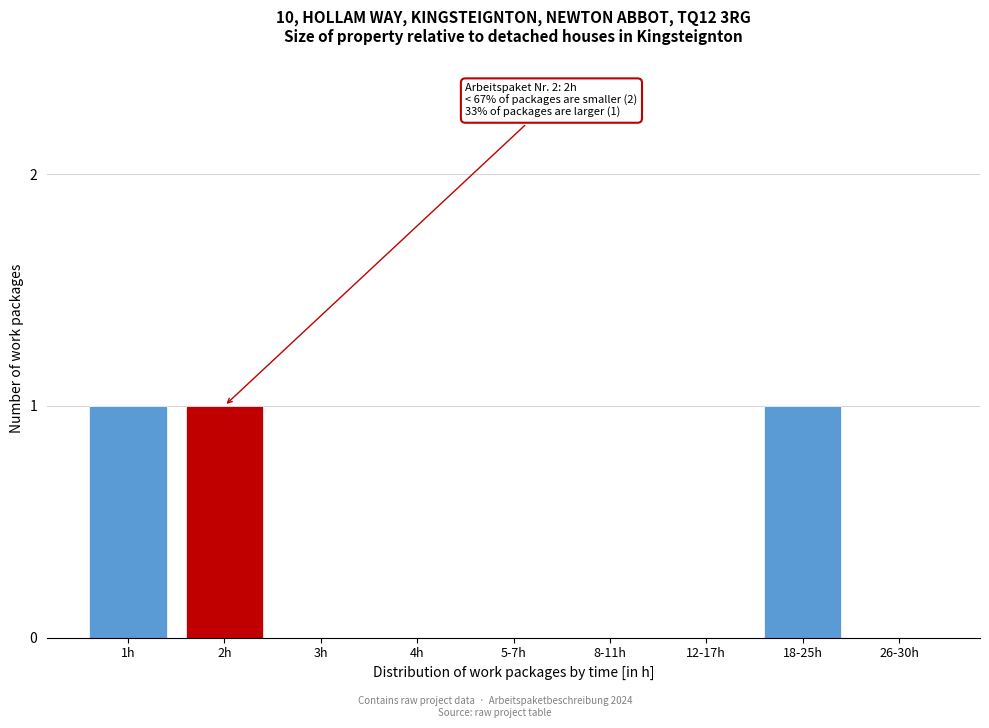

Reading left to right, extract all data points from this chart.

1h=1	2h=1	3h=0	4h=0	5-7h=0	8-11h=0	12-17h=0	18-25h=1	26-30h=0